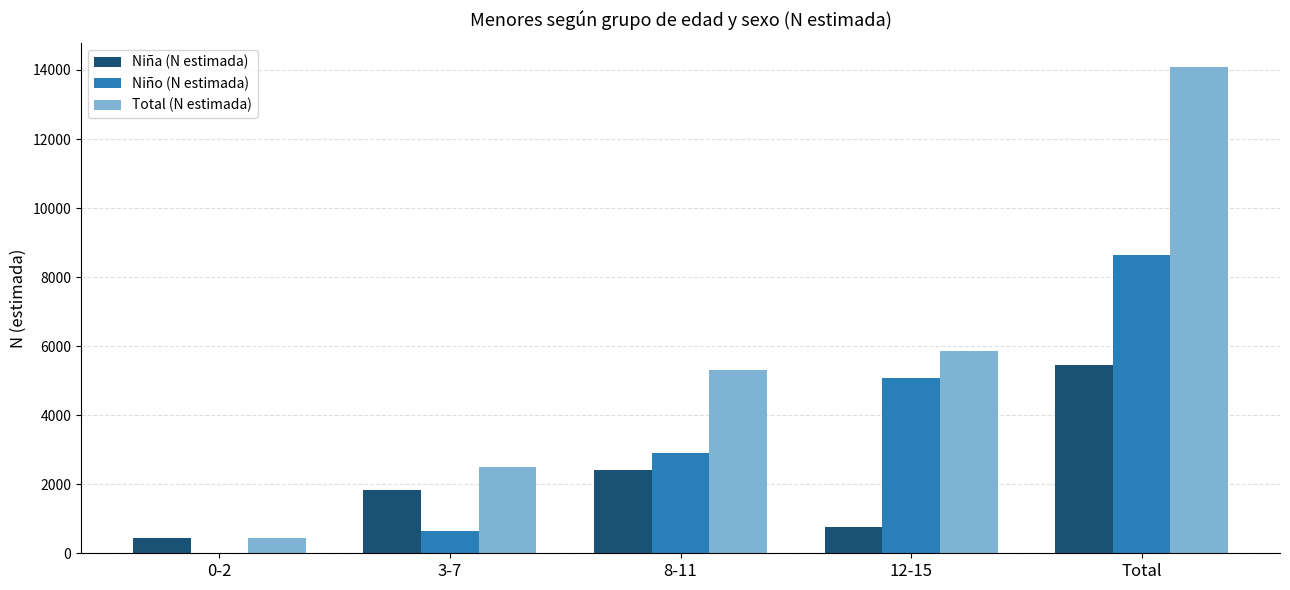

How many groups of bars are there?

5